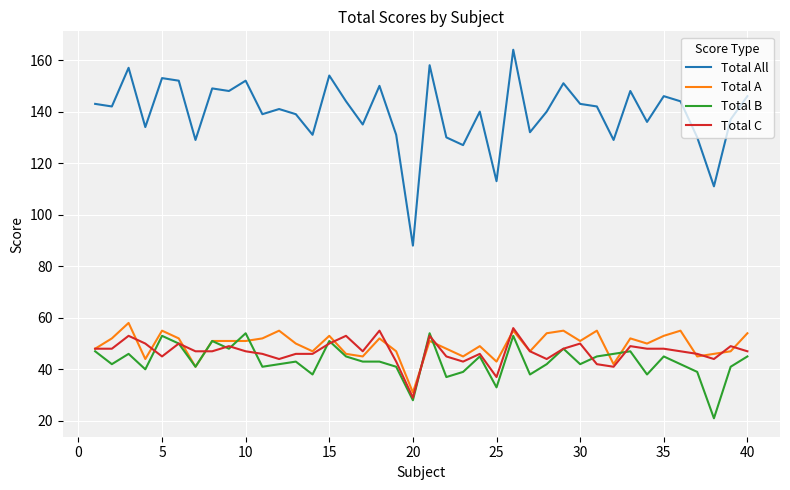

What is the lowest value of the Total B series?

21